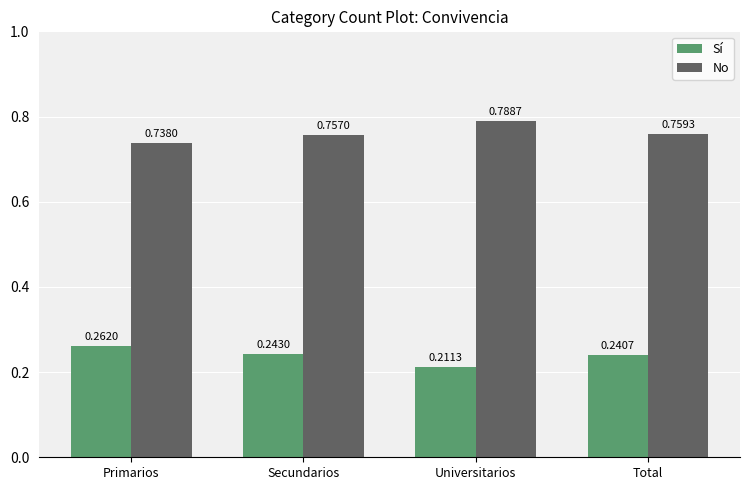

The value of No at Secundarios is 0.2. True or false?

False